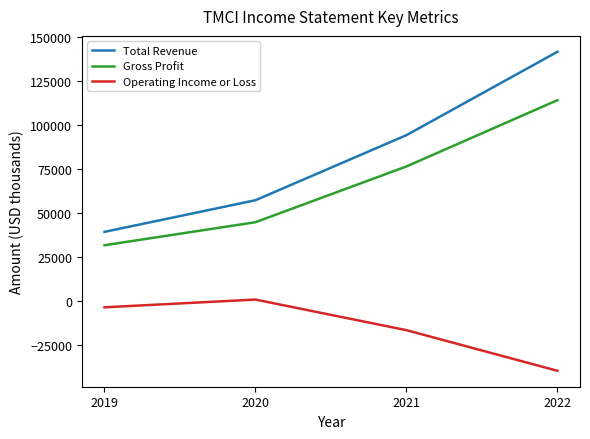

The Gross Profit series shows 76600 at 2021. True or false?

True